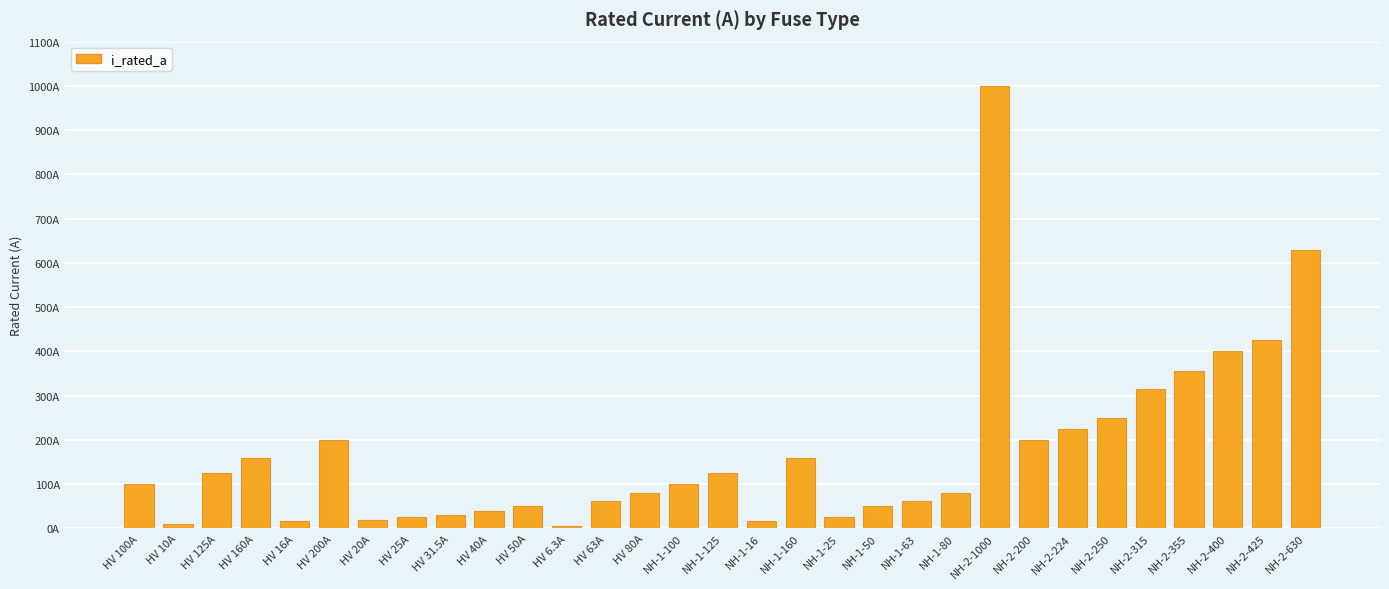

Is it true that the value at NH-2-200 is 79.3?

False